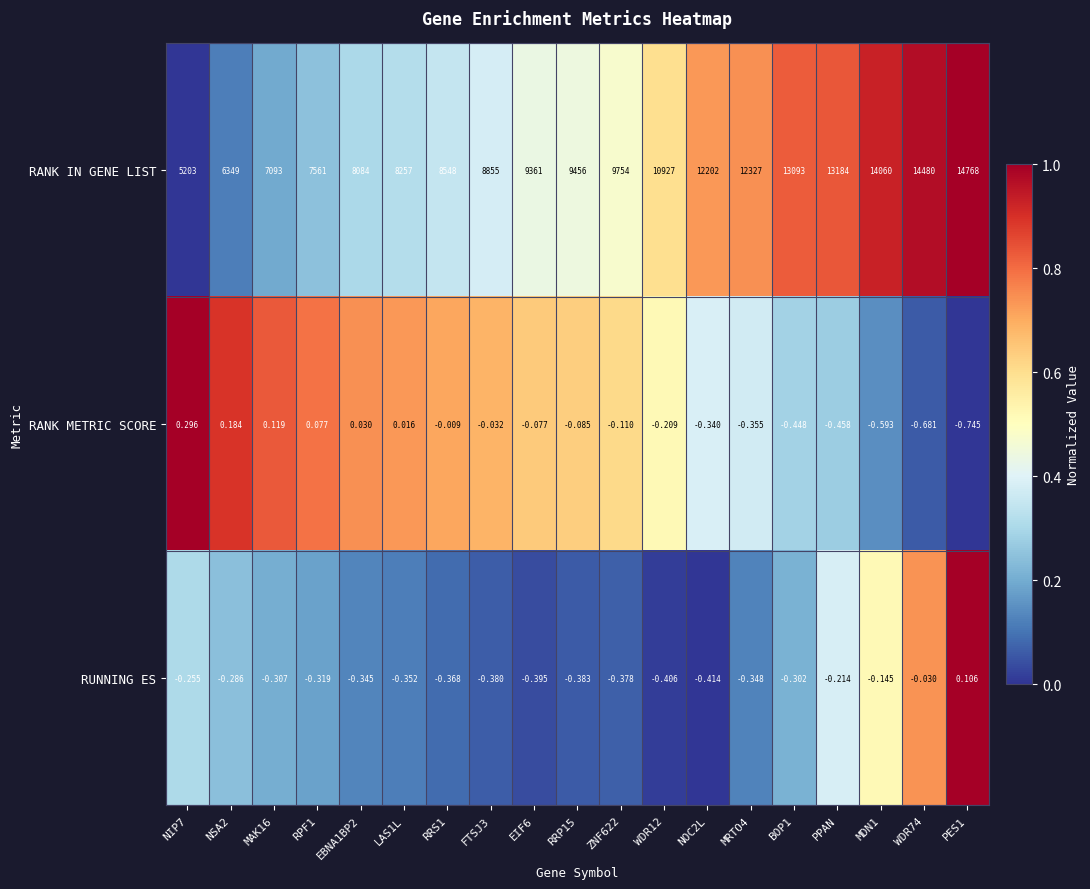

Which series changed the most between MAK16 and MRTO4?

RANK IN GENE LIST